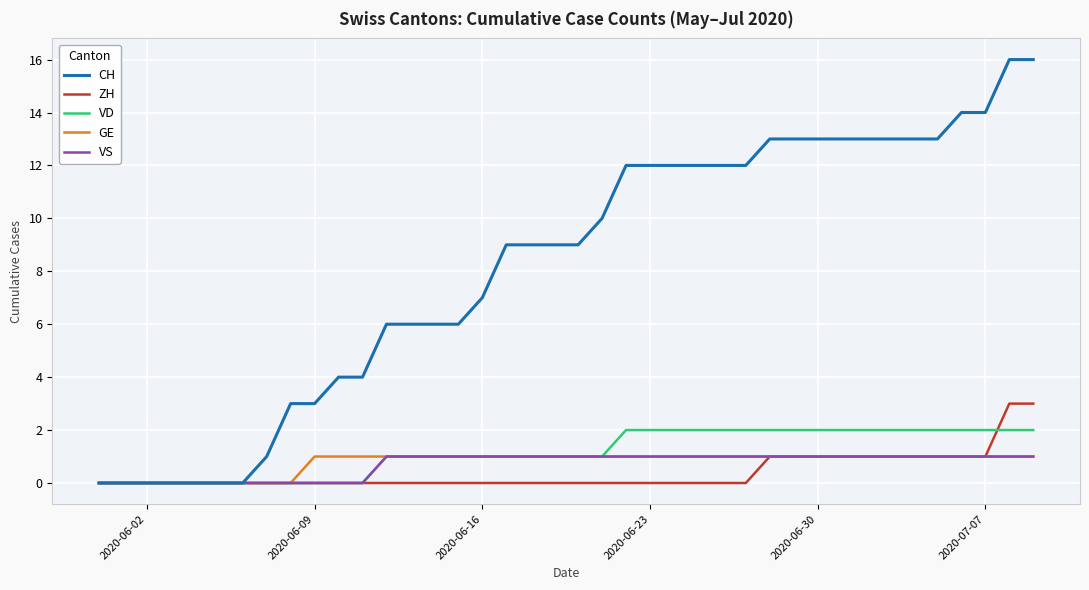

Which series has the widest spread of values?

CH